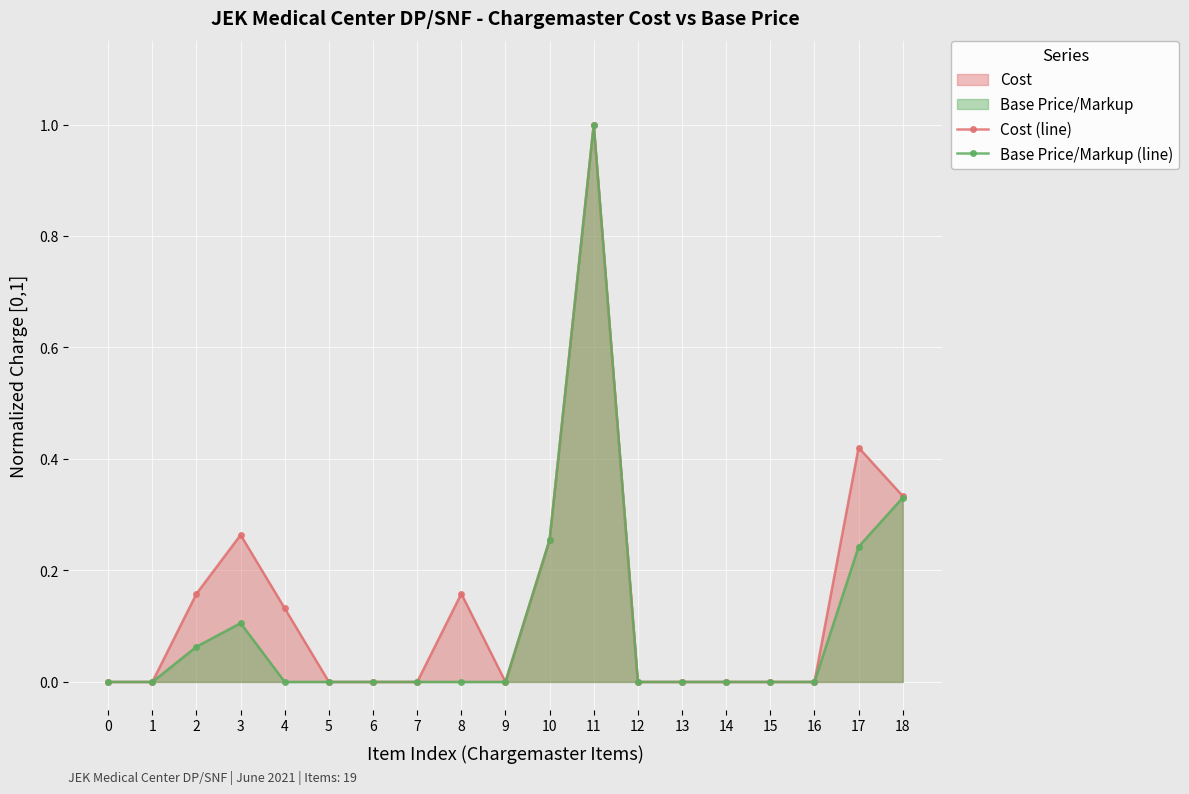

True or false: Cost (line) and Base Price/Markup (line) intersect in this chart.

False